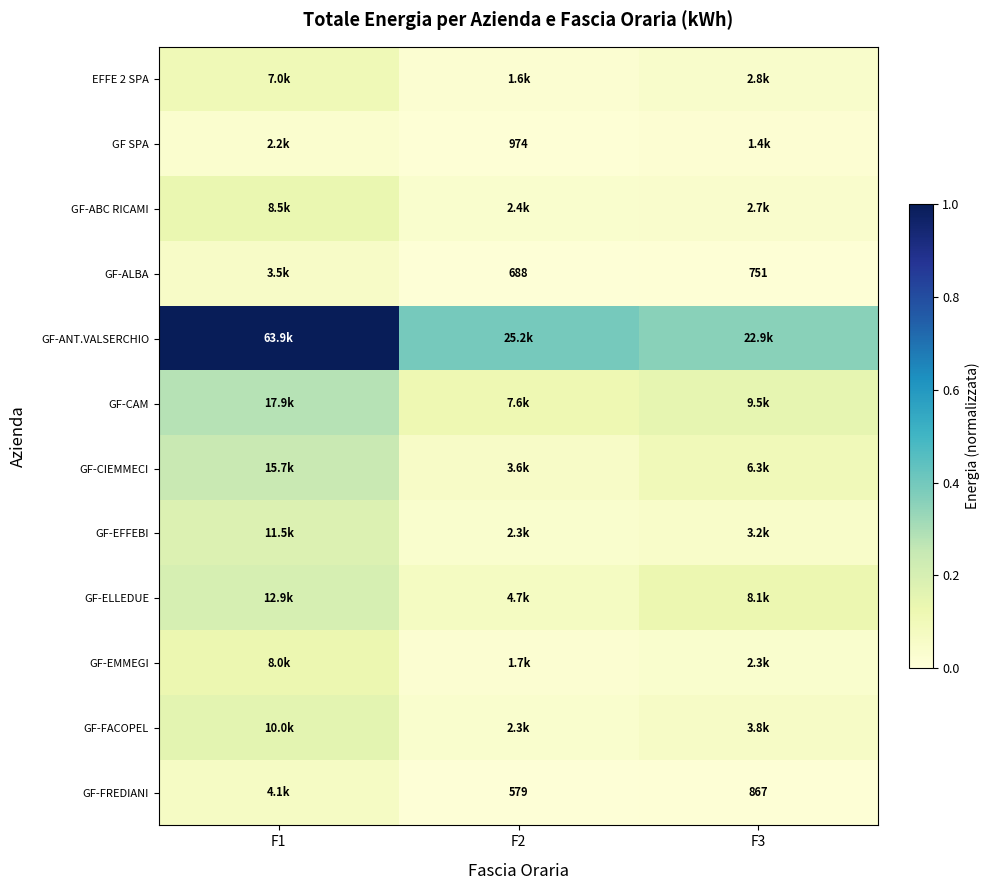

Between F2 and F3, which series saw the biggest shift?

GF-ELLEDUE